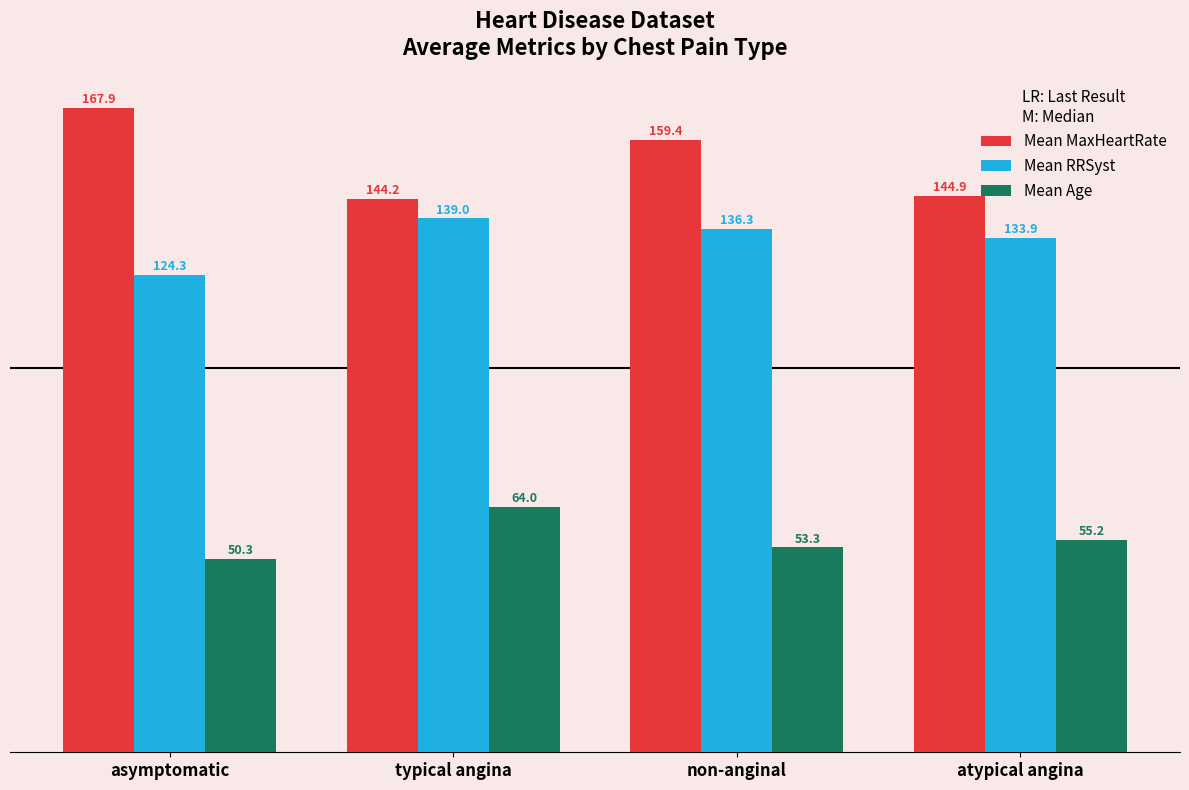

What is the difference between the second highest and second lowest values in the Mean Age series?

1.9